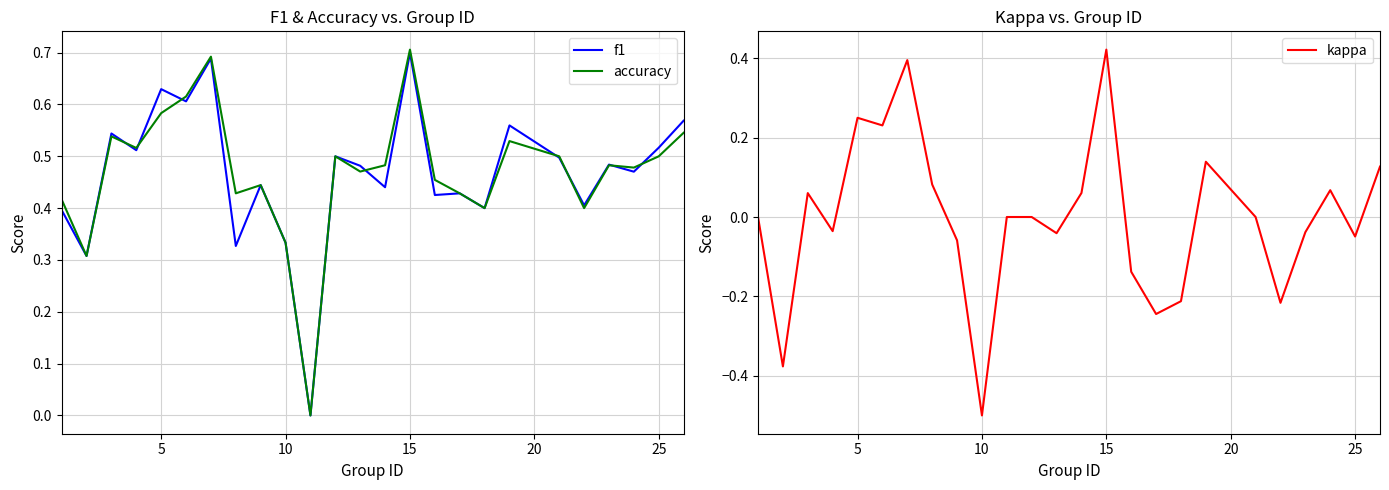

What is the lowest value of the kappa series?

-0.5